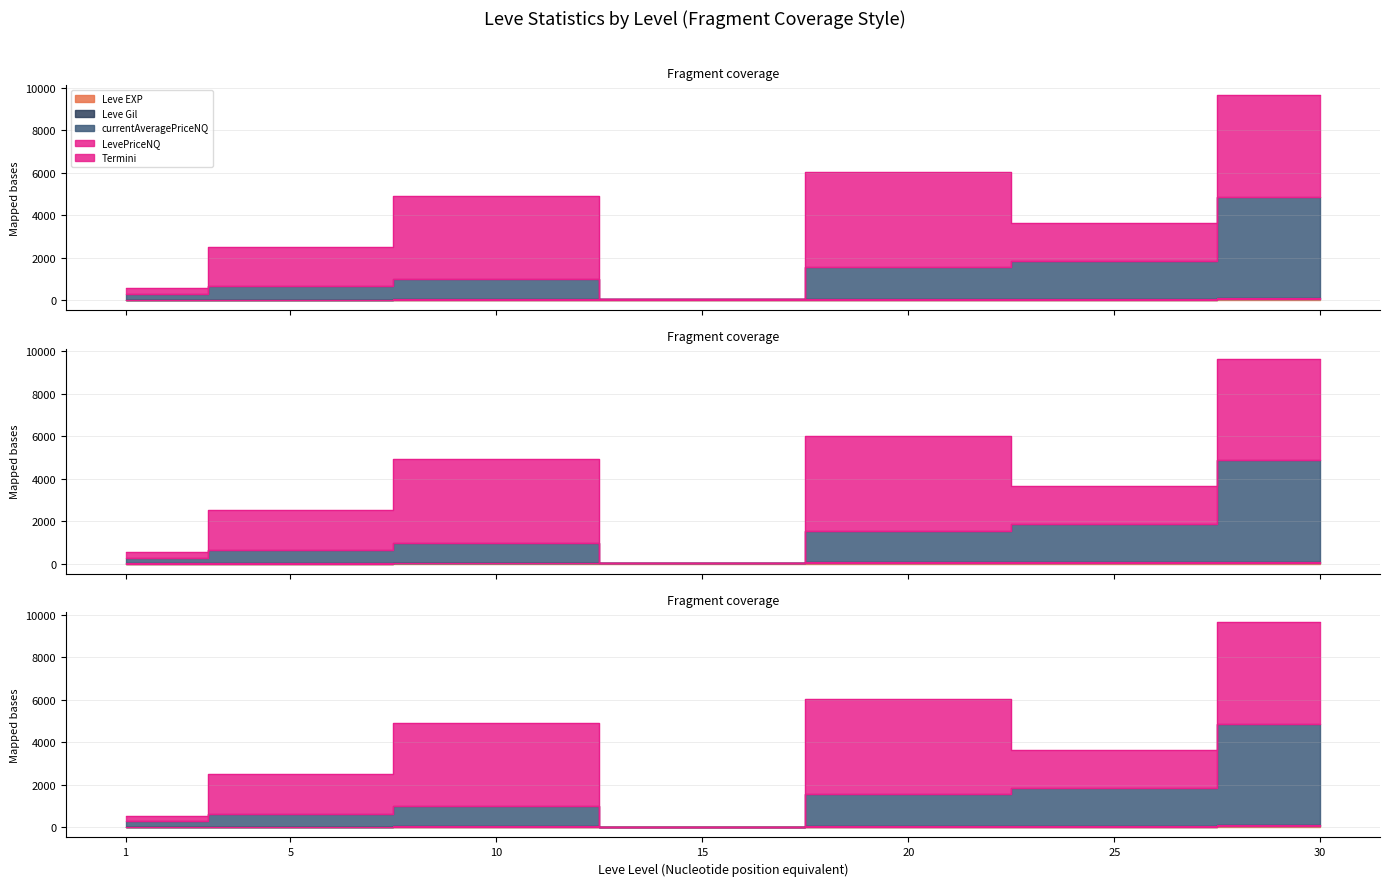

List the labels in order of value, largest first.

30, 25, 20, 15, 10, 5, 1